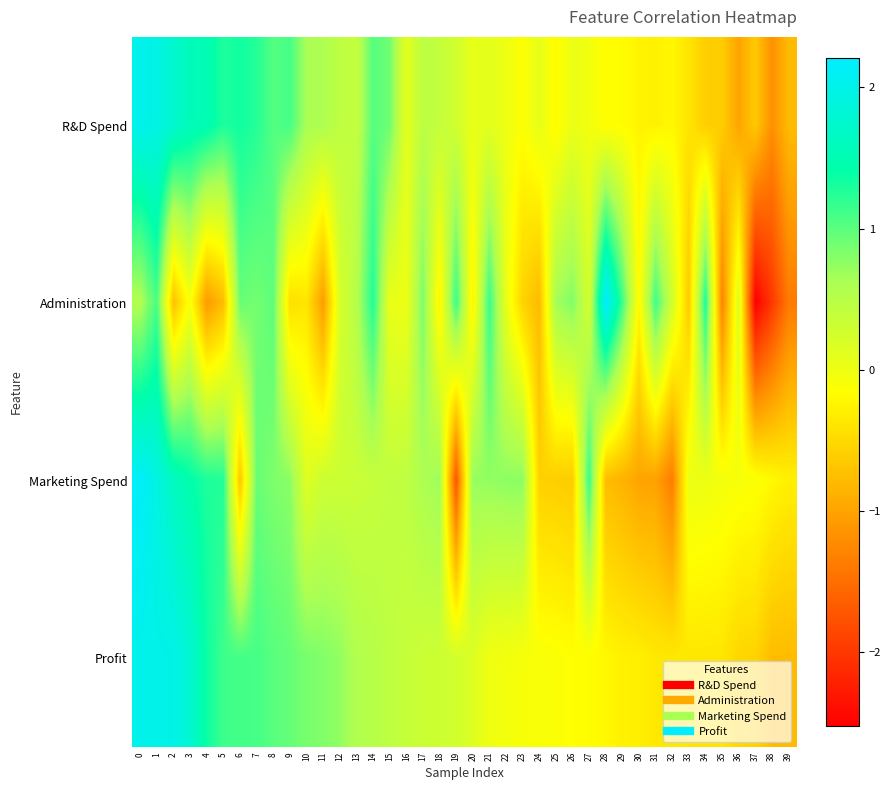

Reading right to left, transcribe all the data shown in this chart.

R&D Spend: 39=-0.8	38=-1.2	37=-0.7	36=-1.0	35=-0.6	34=-0.6	33=-0.4	32=-0.2	31=-0.3	30=-0.3	29=-0.2	28=-0.2	27=-0.0	26=0.0	25=-0.2	24=0.1	23=-0.1	22=0.0	21=0.1	20=0.1	19=0.3	18=0.4	17=0.5	16=0.1	15=0.9	14=1.0	13=0.4	12=0.4	11=0.6	10=0.6	9=1.1	8=1.0	7=1.2	6=1.3	5=1.3	4=1.5	3=1.6	2=1.8	1=2.0	0=2.0
Administration: 39=-1.4	38=-2.0	37=-2.5	36=0.2	35=-1.3	34=1.3	33=-0.7	32=0.3	31=1.1	30=-0.2	29=1.1	28=2.2	27=0.2	26=0.8	25=0.7	24=-0.8	23=-0.6	22=0.1	21=1.2	20=-0.3	19=1.2	18=-0.3	17=0.9	16=0.0	15=0.0	14=1.3	13=0.5	12=0.2	11=-1.1	10=-0.4	9=-0.5	8=1.0	7=0.9	6=0.9	5=-0.8	4=-1.1	3=-0.1	2=-0.7	1=1.1	0=0.6
Marketing Spend: 39=-0.3	38=-0.2	37=-0.1	36=-0.1	35=-0.0	34=-0.0	33=0.0	32=-1.4	31=-1.0	30=-1.0	29=-0.9	28=-0.8	27=1.2	26=-0.6	25=-0.6	24=-0.6	23=0.8	22=0.8	21=0.7	20=0.7	19=-1.7	18=0.7	17=0.6	16=0.4	15=0.4	14=0.4	13=0.3	12=0.3	11=0.3	10=0.1	9=0.8	8=0.8	7=0.9	6=-0.7	5=1.3	4=1.3	3=1.4	2=1.6	1=1.9	0=2.2
Profit: 39=-0.8	38=-0.8	37=-0.6	36=-0.5	35=-0.4	34=-0.4	33=-0.4	32=-0.4	31=-0.4	30=-0.3	29=-0.3	28=-0.2	27=-0.2	26=-0.2	25=-0.1	24=-0.1	23=-0.1	22=-0.0	21=-0.0	20=0.2	19=0.3	18=0.3	17=0.3	16=0.4	15=0.4	14=0.5	13=0.6	12=0.7	11=0.8	10=0.9	9=0.9	8=1.0	7=1.1	6=1.1	5=1.1	4=1.4	3=1.8	2=2.0	1=2.0	0=2.0